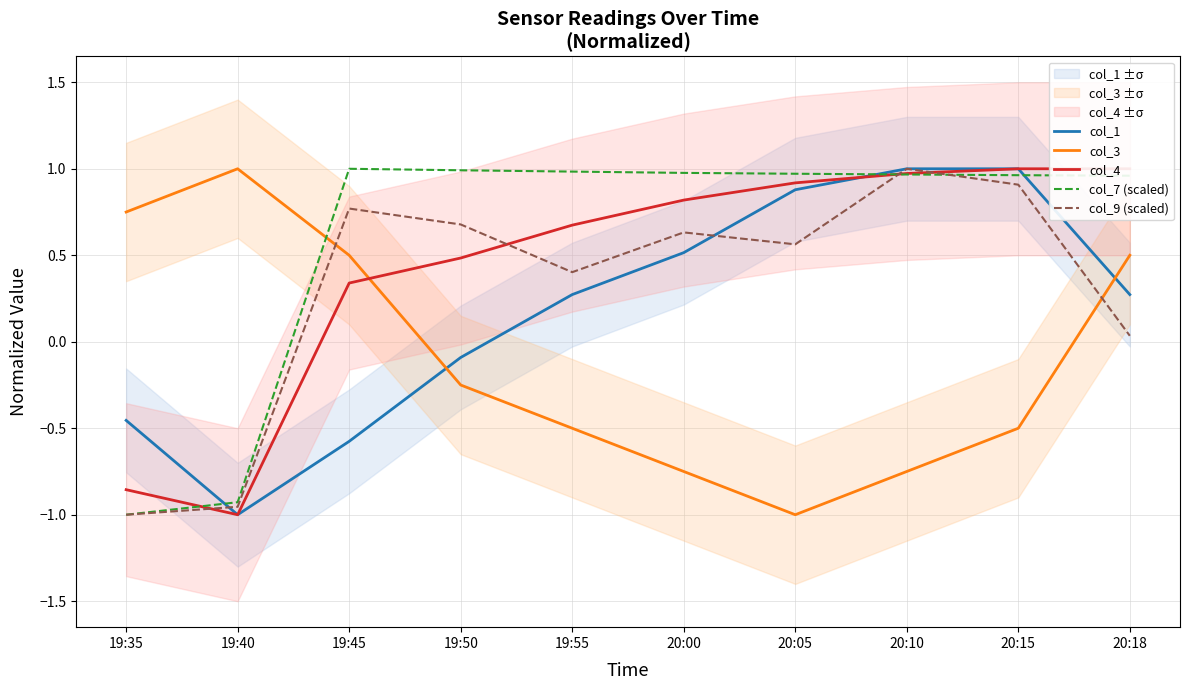

True or false: col_9 (scaled) and col_4 cross at least once.

True